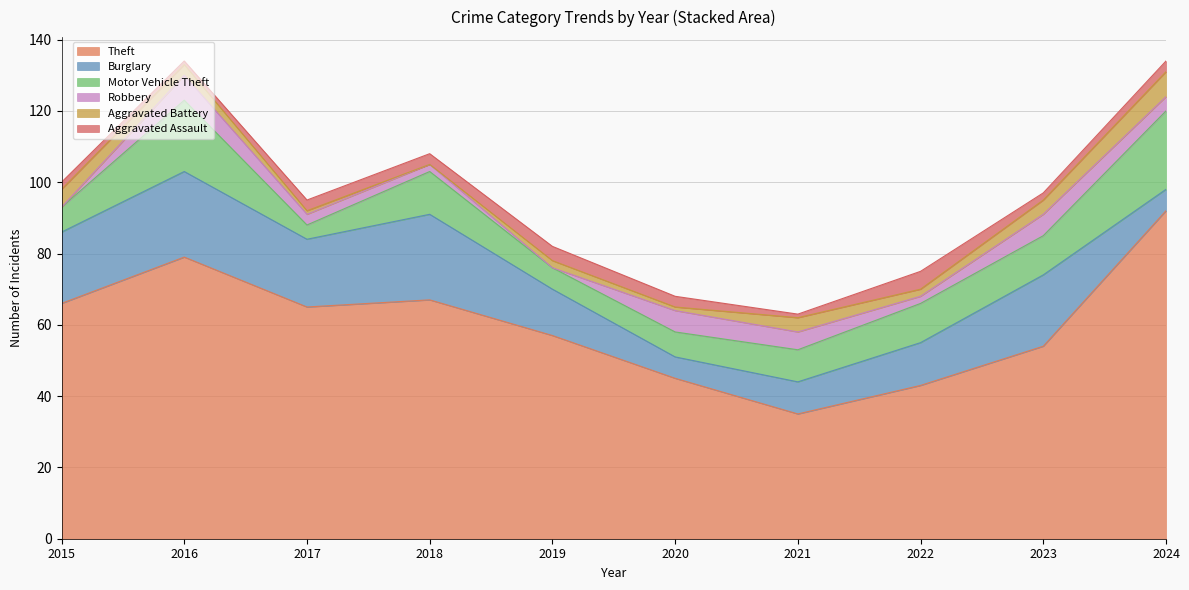

List the labels in order of Aggravated Battery value, smallest first.

2018, 2017, 2020, 2019, 2022, 2016, 2021, 2023, 2015, 2024